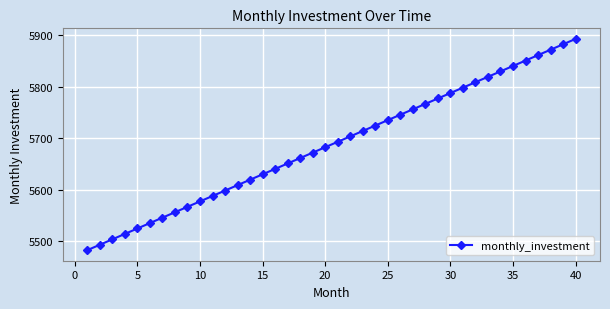

What is the sum of all values?

227507.4